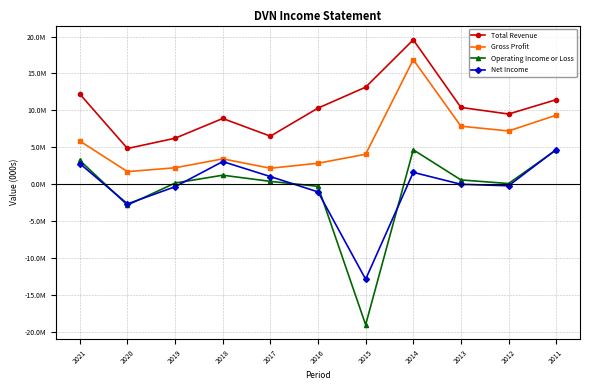

At how many categories does at least one series exceed 9293473?

7